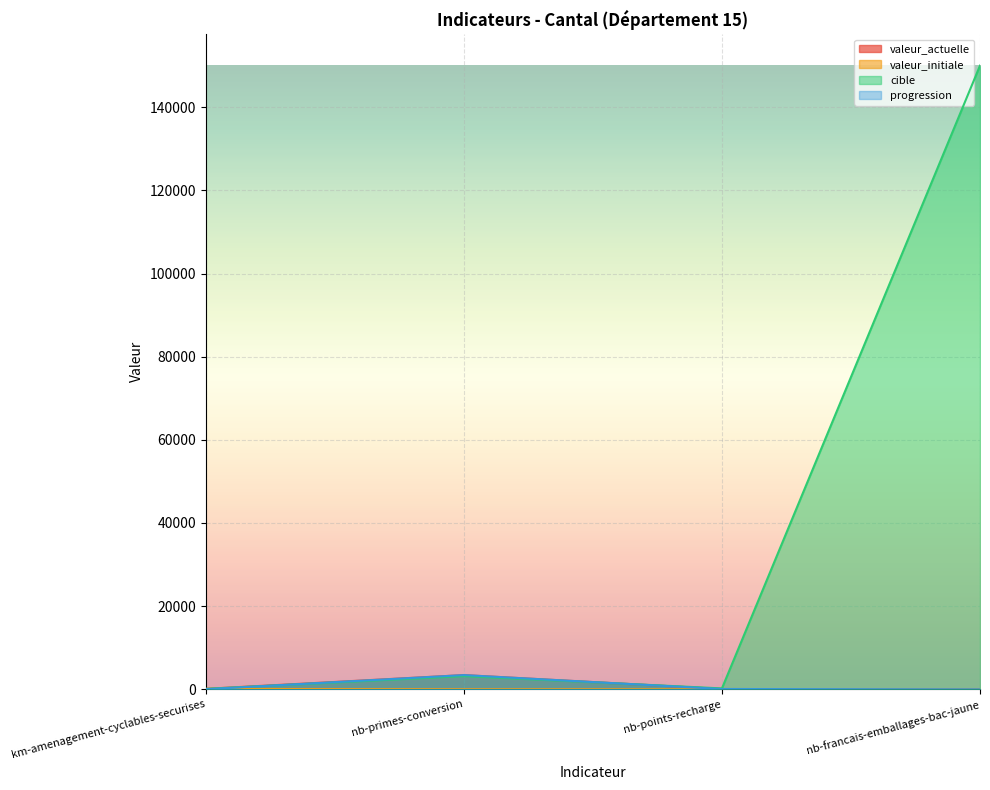

Which series changed the most between nb-primes-conversion and nb-points-recharge?

valeur_actuelle